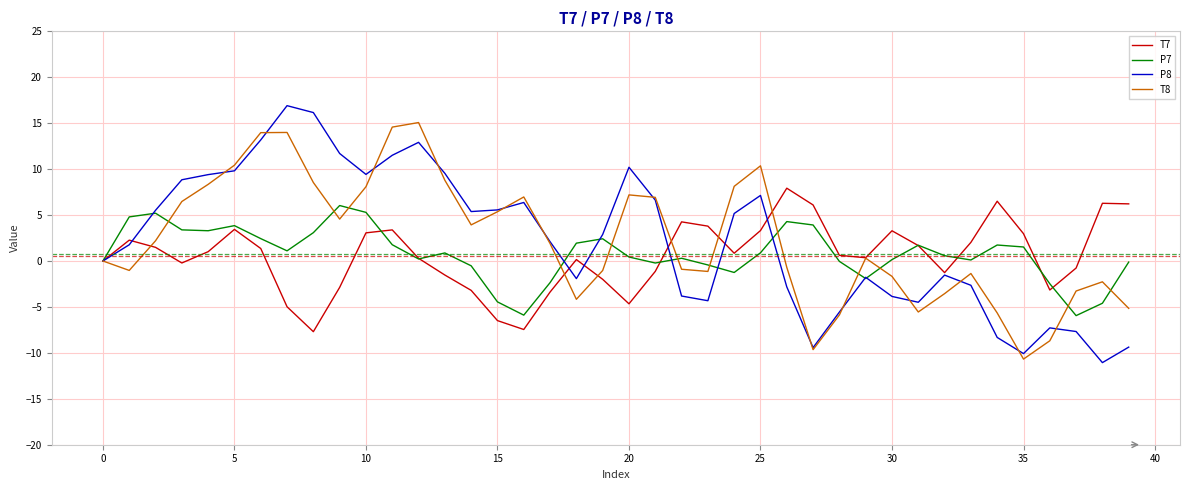

Rank the series by their maximum value, from lowest to highest.

P7, T7, T8, P8